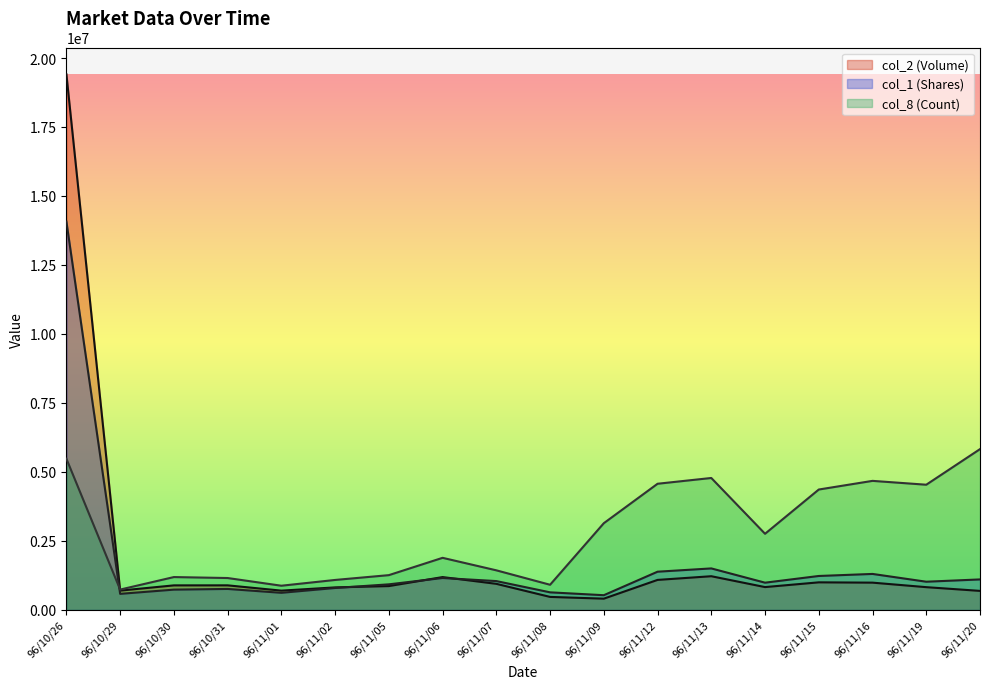

How many lines are shown in the chart?

3